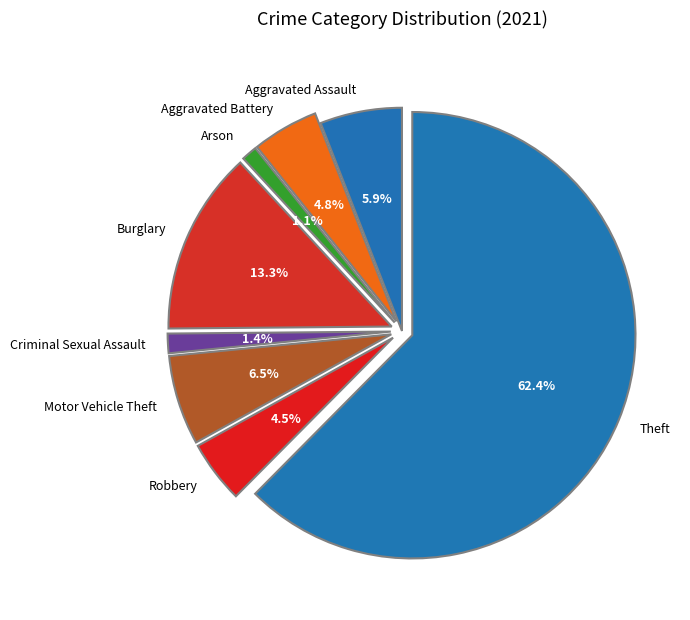

To the nearest percent, what is the average slice percentage?

12%